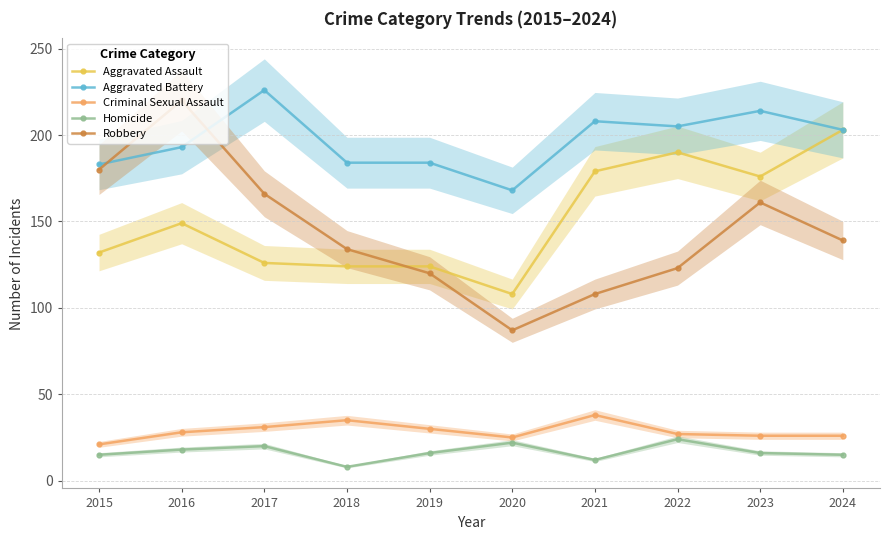

What are all the series names shown in the legend?

Aggravated Assault, Aggravated Battery, Criminal Sexual Assault, Homicide, Robbery